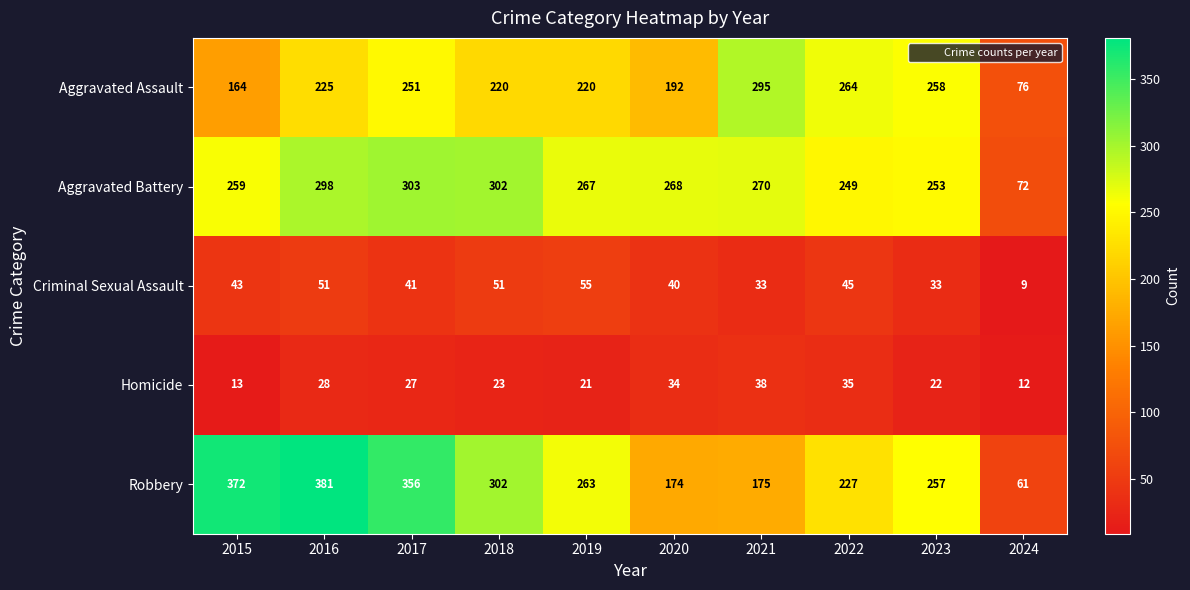

What is the average value of the Robbery series?

257